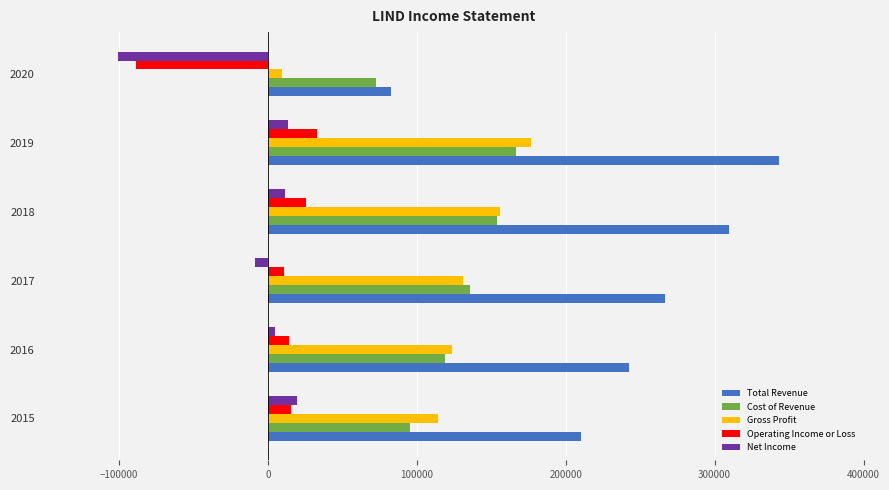

Which series has the largest range (max minus min)?

Total Revenue